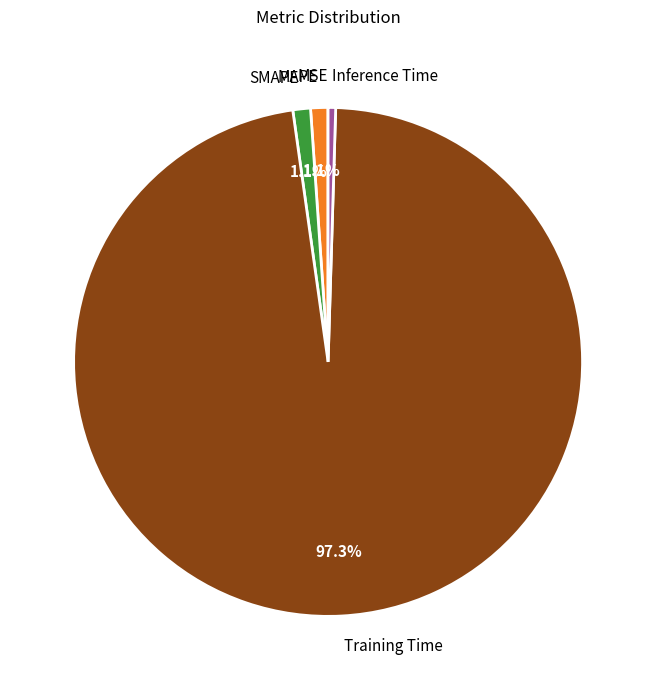

The SMAPE slice represents 13% of the pie. True or false?

False